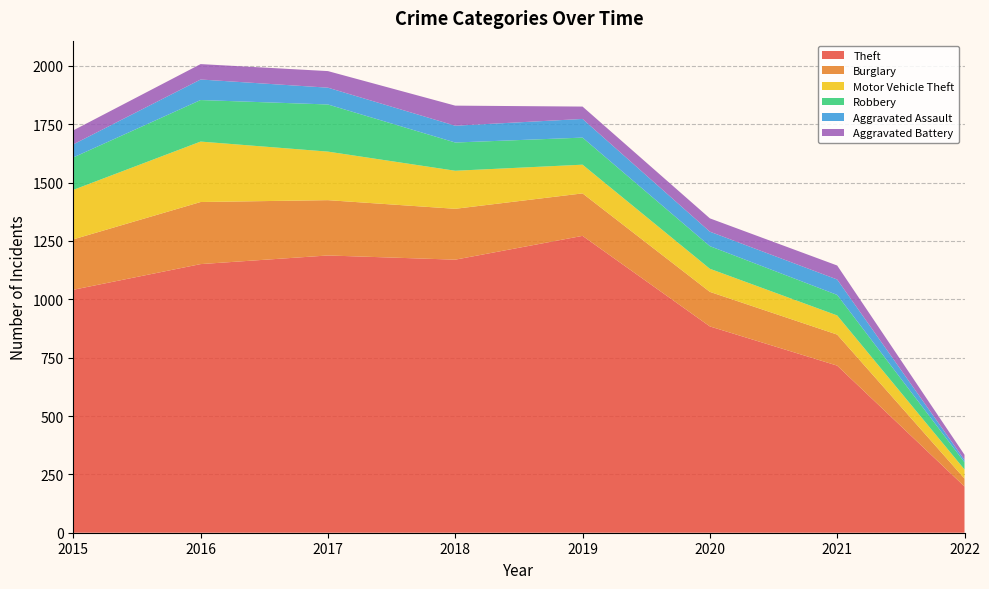

Reading right to left, transcribe all the data shown in this chart.

Theft: 2022=198	2021=716	2020=884	2019=1272	2018=1170	2017=1188	2016=1151	2015=1041
Burglary: 2022=34	2021=133	2020=148	2019=182	2018=218	2017=237	2016=266	2015=216
Motor Vehicle Theft: 2022=39	2021=82	2020=99	2019=123	2018=163	2017=208	2016=259	2015=212
Robbery: 2022=31	2021=88	2020=97	2019=116	2018=121	2017=202	2016=178	2015=139
Aggravated Assault: 2022=10	2021=66	2020=62	2019=80	2018=72	2017=72	2016=88	2015=56
Aggravated Battery: 2022=22	2021=60	2020=57	2019=53	2018=86	2017=71	2016=66	2015=60